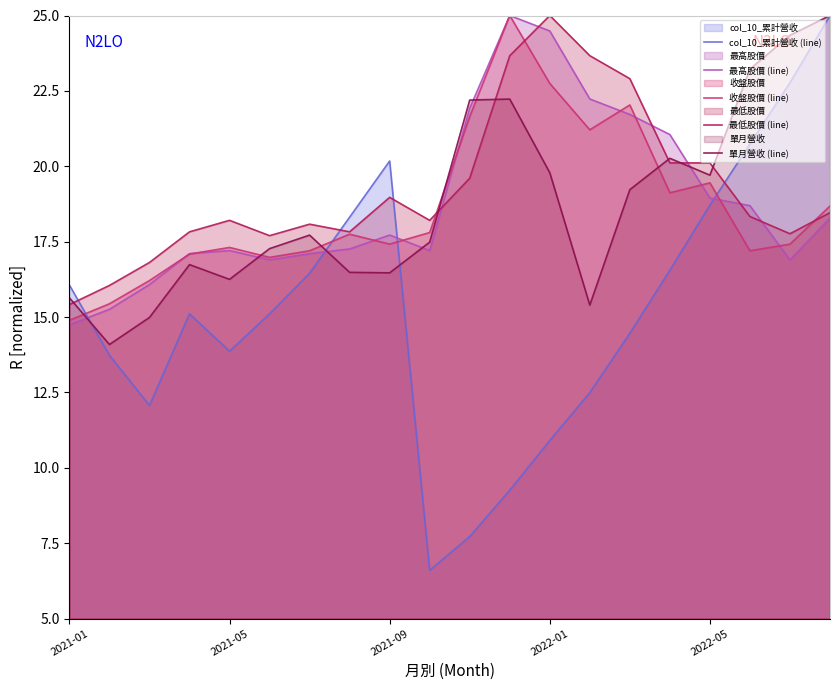

True or false: 最低股價 (line) has more than 2 interior local peaks.

True